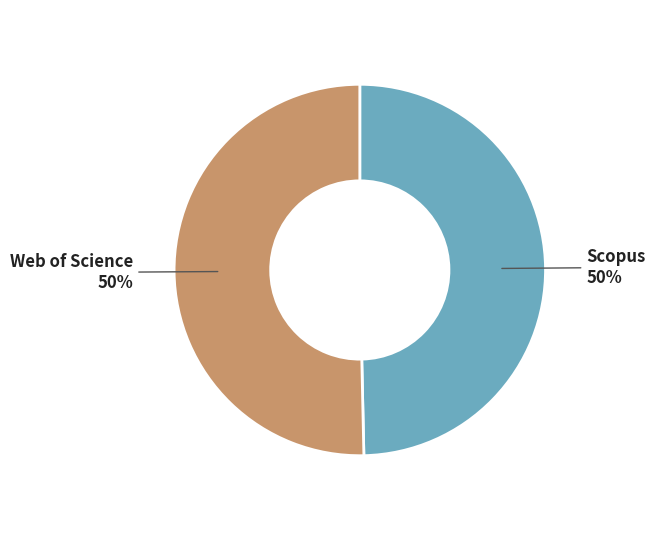

Count the number of slices in the pie.

2